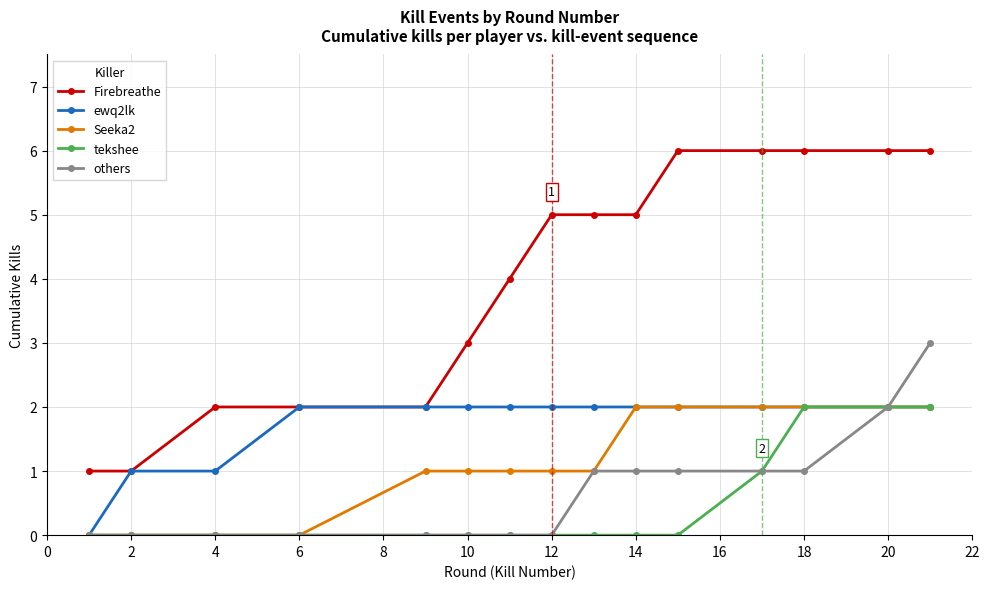

Which series has the largest total across all categories?

Firebreathe